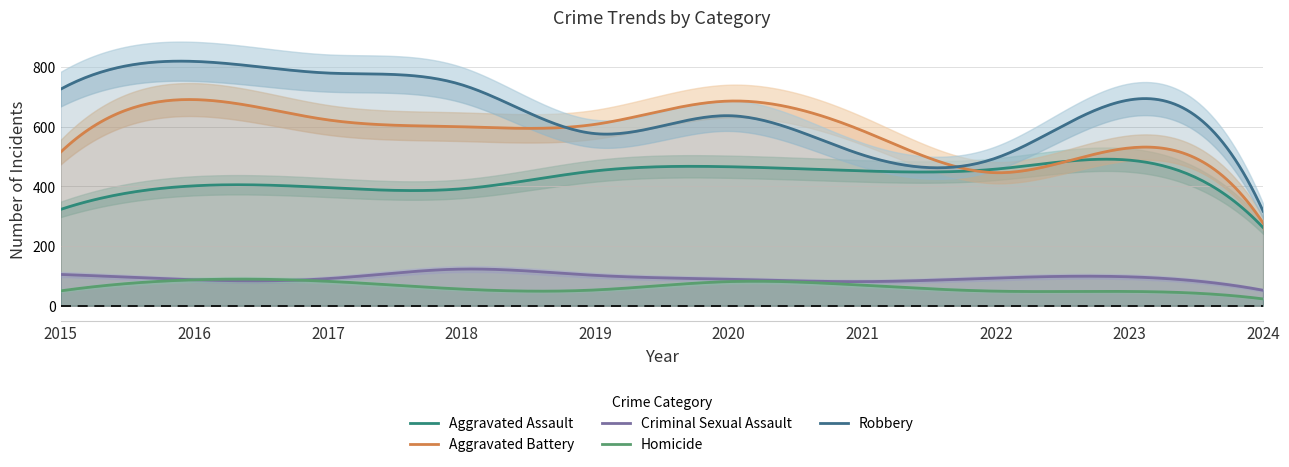

What is the minimum value for Homicide?

23.0